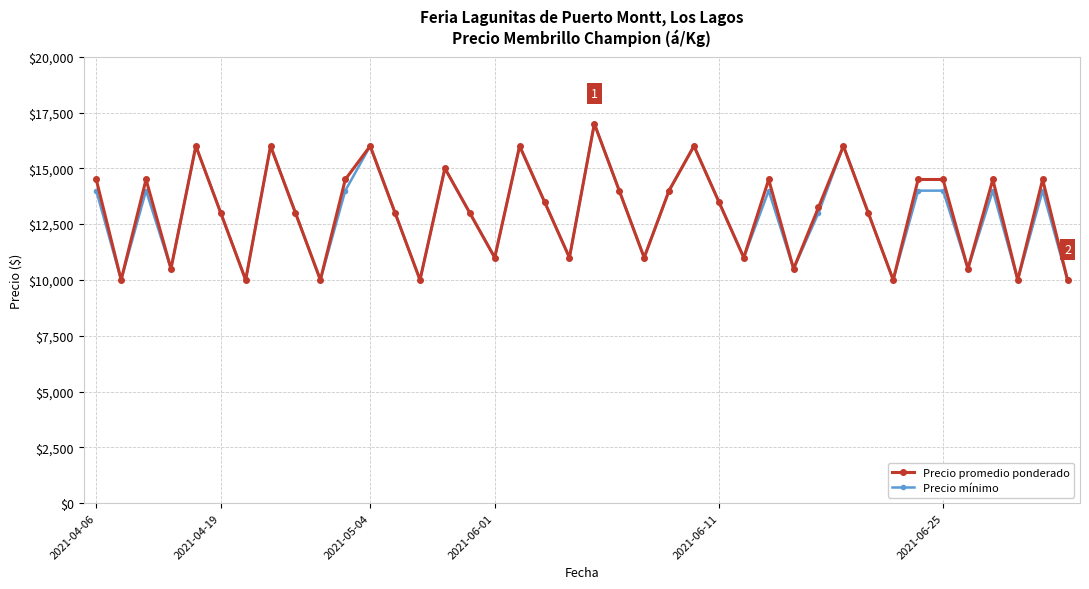

What is the value of the Precio mínimo point at the 31st from the left?

16000